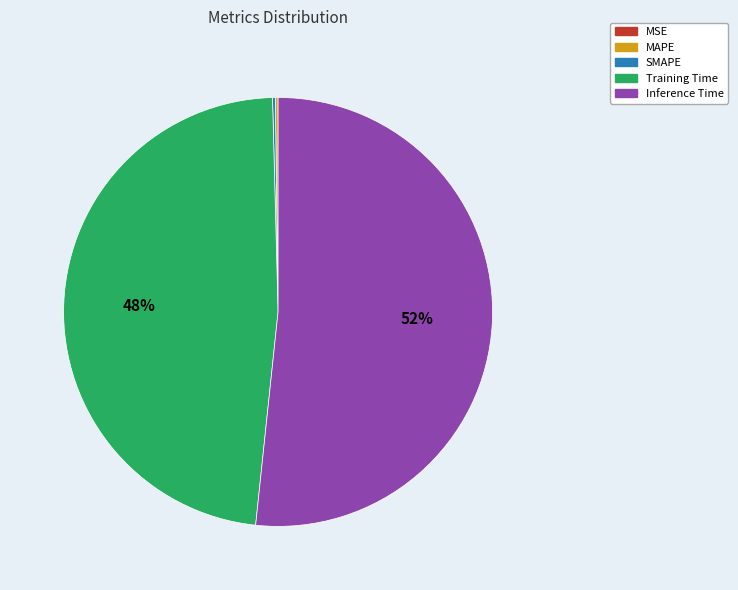

The Training Time slice represents 40% of the pie. True or false?

False